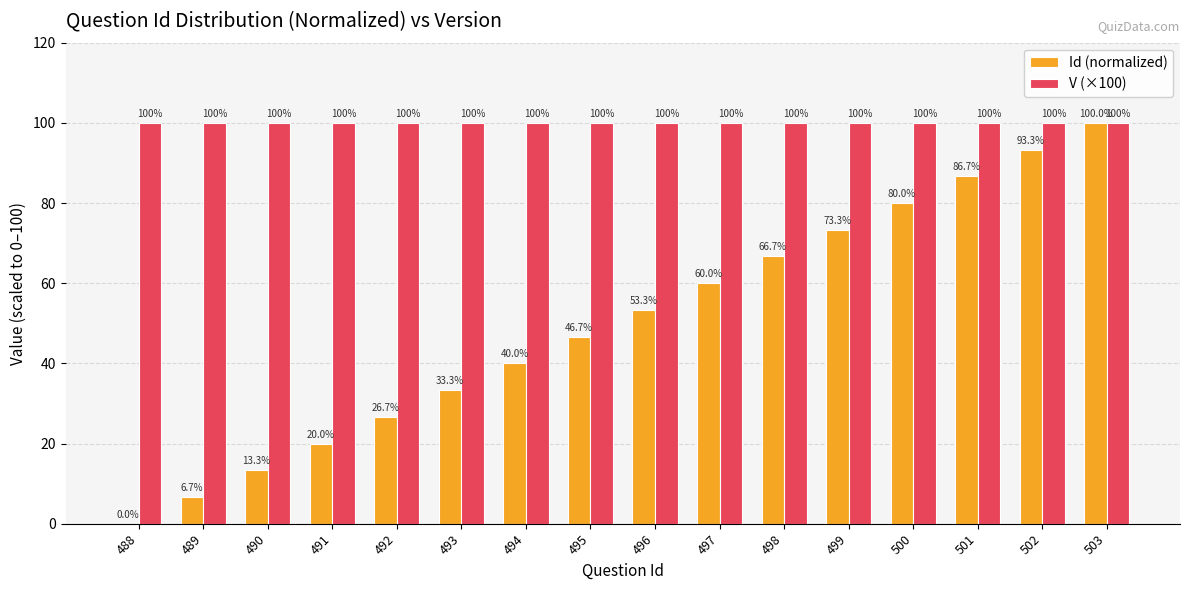

The value of Id (normalized) at 495 is 46.7. True or false?

True